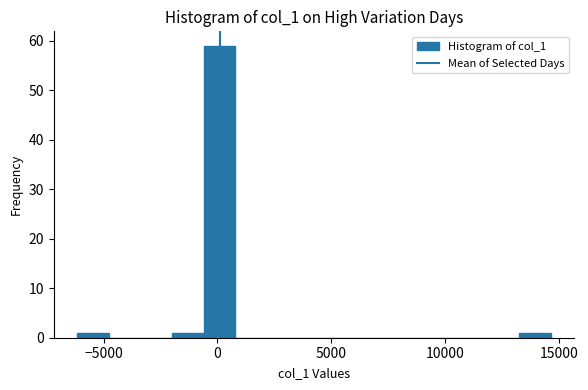

Around what value on the x-axis is the tallest bar? Give the approximate position of its centre, as read against the axis.

0